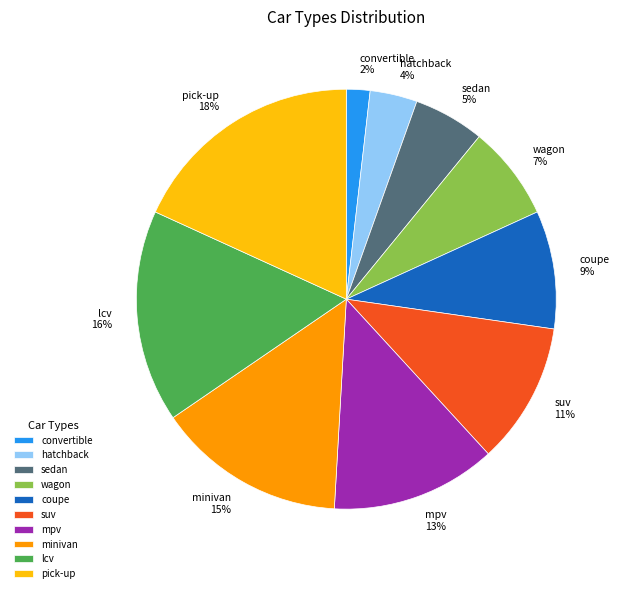

To the nearest percent, what portion does lcv represent?

16%